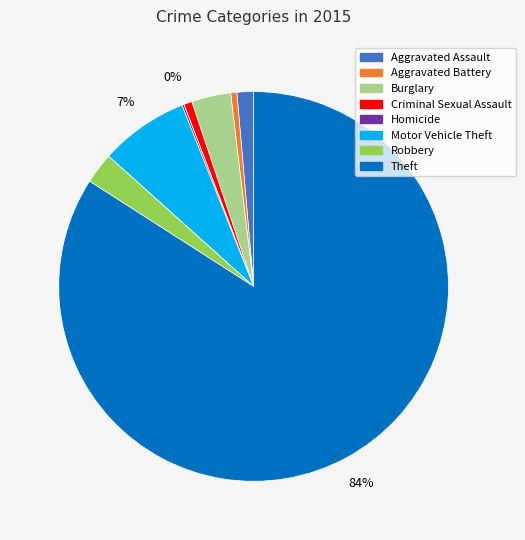

What is the largest slice in the pie chart?

Theft